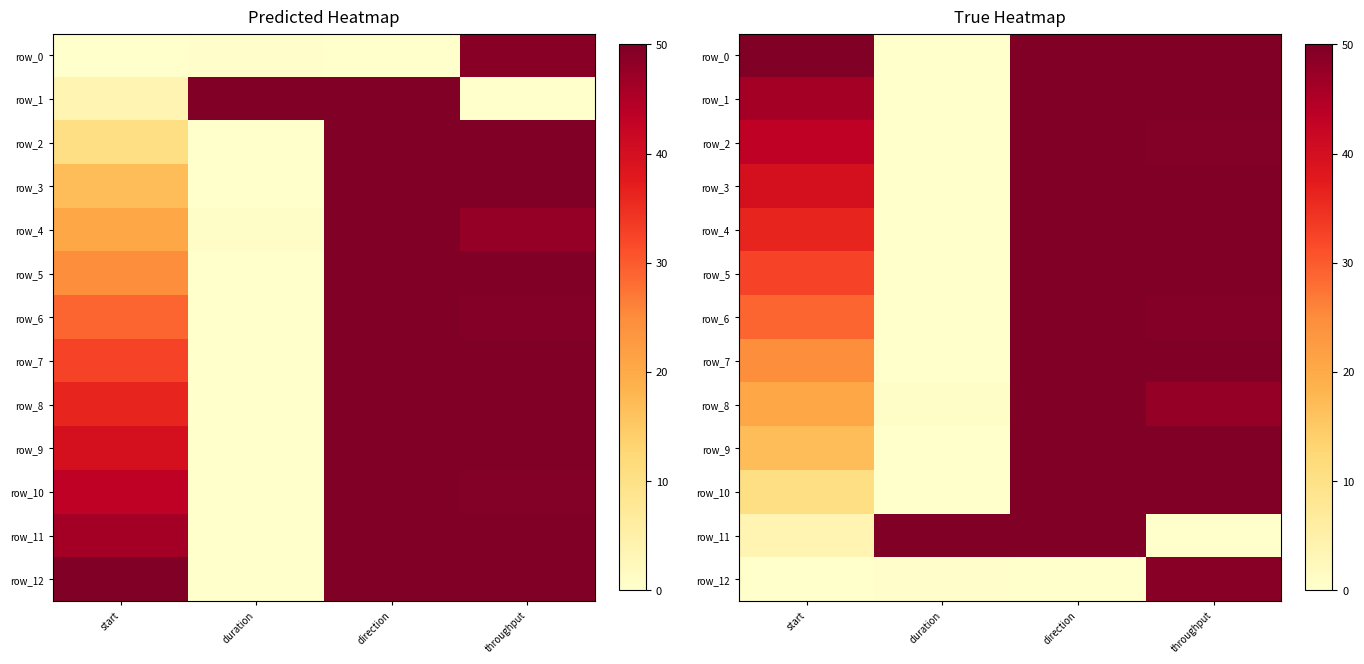

What is the total value across all series at direction?

600.0